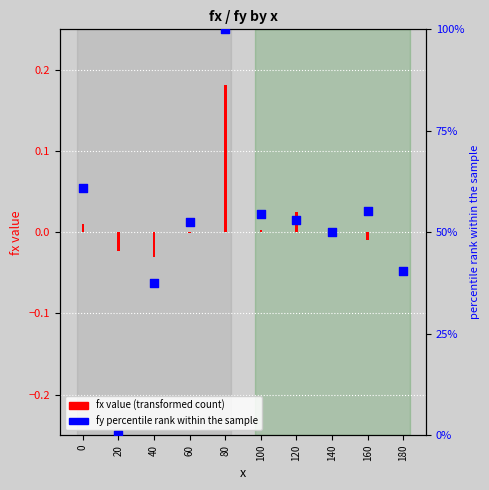

Which series has the widest spread of Y values?

fy percentile rank within sample